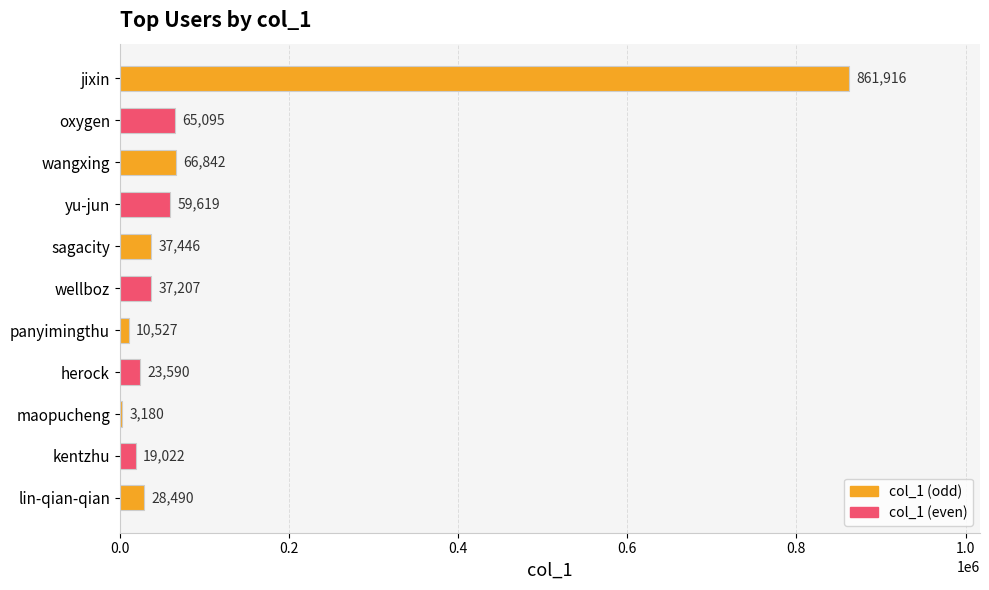

Rank the categories by value from lowest to highest.

maopucheng, panyimingthu, kentzhu, herock, lin-qian-qian, wellboz, sagacity, yu-jun, oxygen, wangxing, jixin